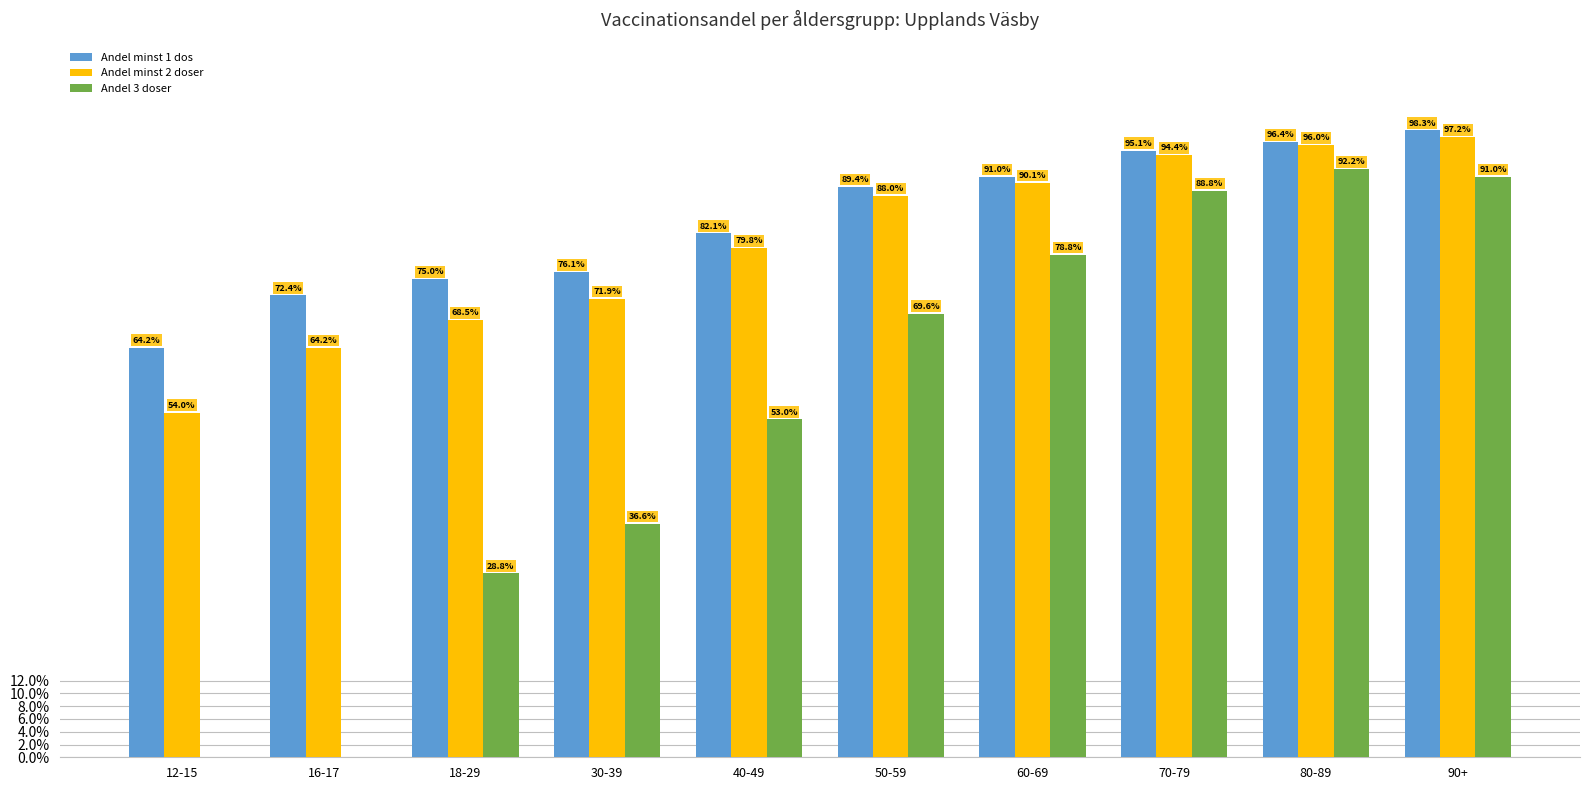

Which series has the widest spread of values?

Andel 3 doser